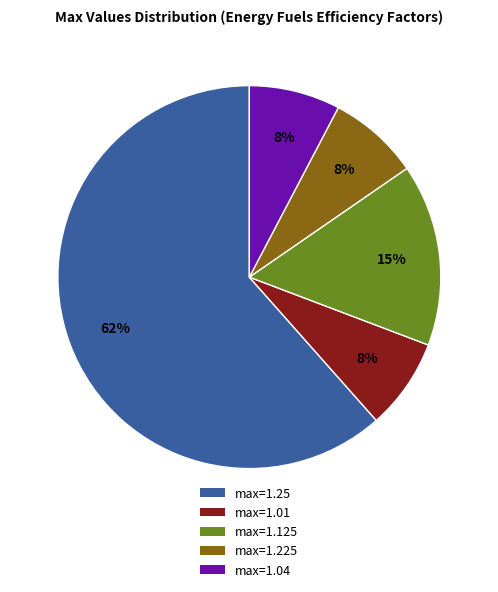

What is the largest slice in the pie chart?

max=1.25